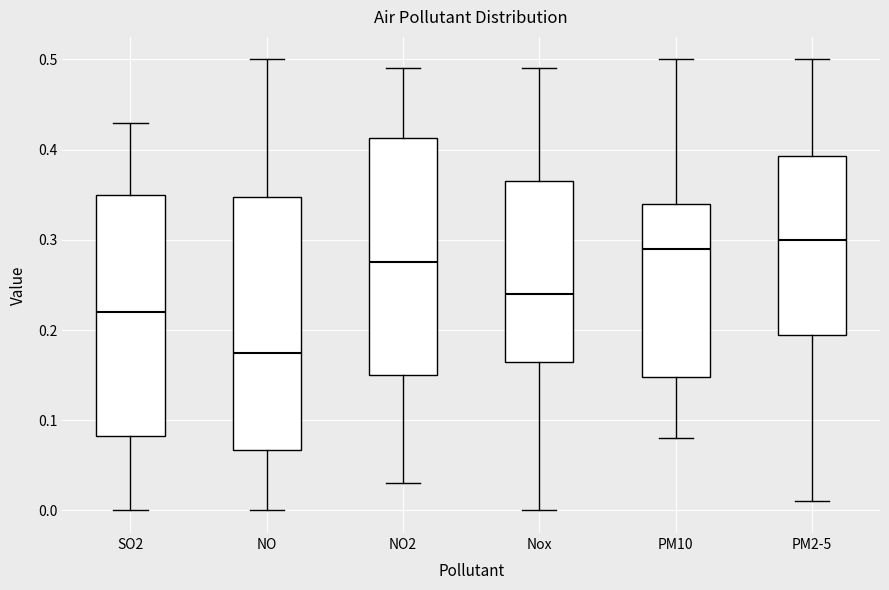

Reading left to right, transcribe this box plot: for each box, give where its median line is, the range the box spans, and where its two whiskers end, as read against the y-axis. The values are not printed on the chart, so give them approximately, as read against the axis.

SO2: median 0.22, box 0.08 to 0.35, whiskers 0.00 to 0.43
NO: median 0.18, box 0.07 to 0.35, whiskers 0.00 to 0.50
NO2: median 0.28, box 0.15 to 0.41, whiskers 0.03 to 0.49
Nox: median 0.24, box 0.17 to 0.37, whiskers 0.00 to 0.49
PM10: median 0.29, box 0.15 to 0.34, whiskers 0.08 to 0.50
PM2-5: median 0.30, box 0.20 to 0.39, whiskers 0.01 to 0.50